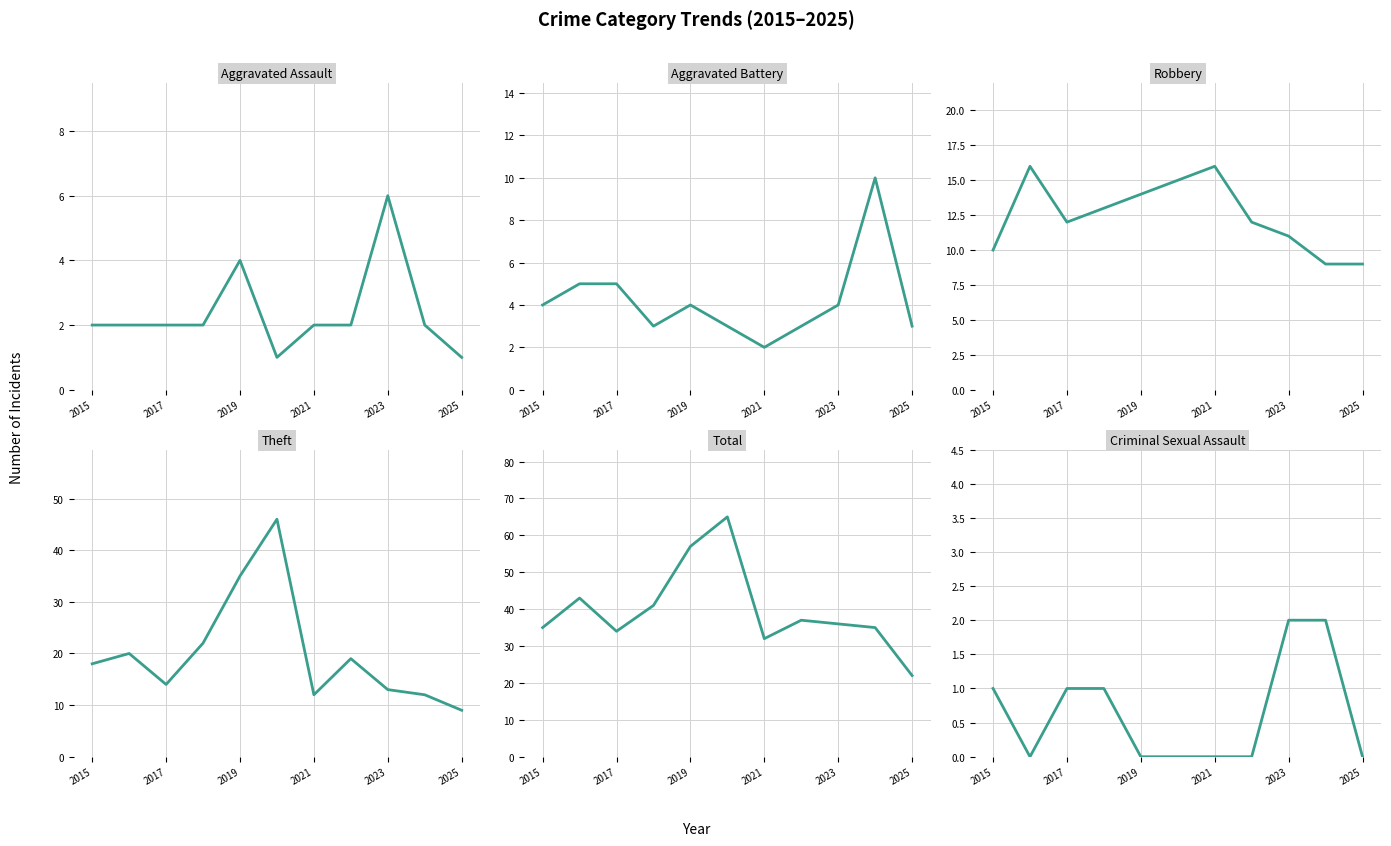

How many categories are shown in the chart?

11